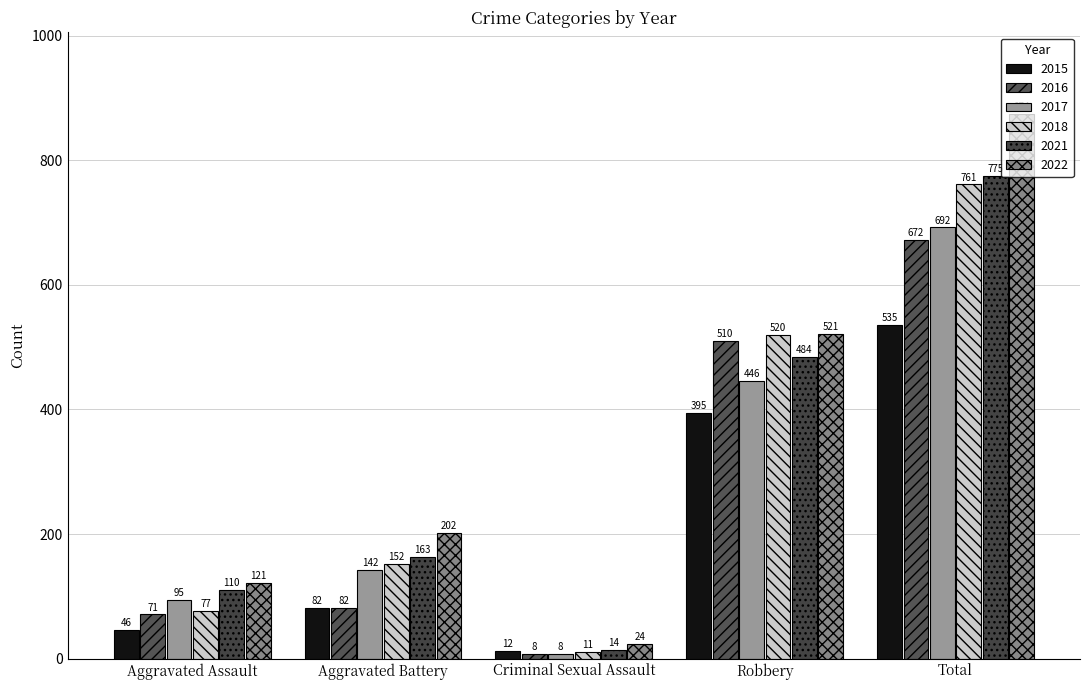

What is the label of the 4th bar from the left?

Robbery